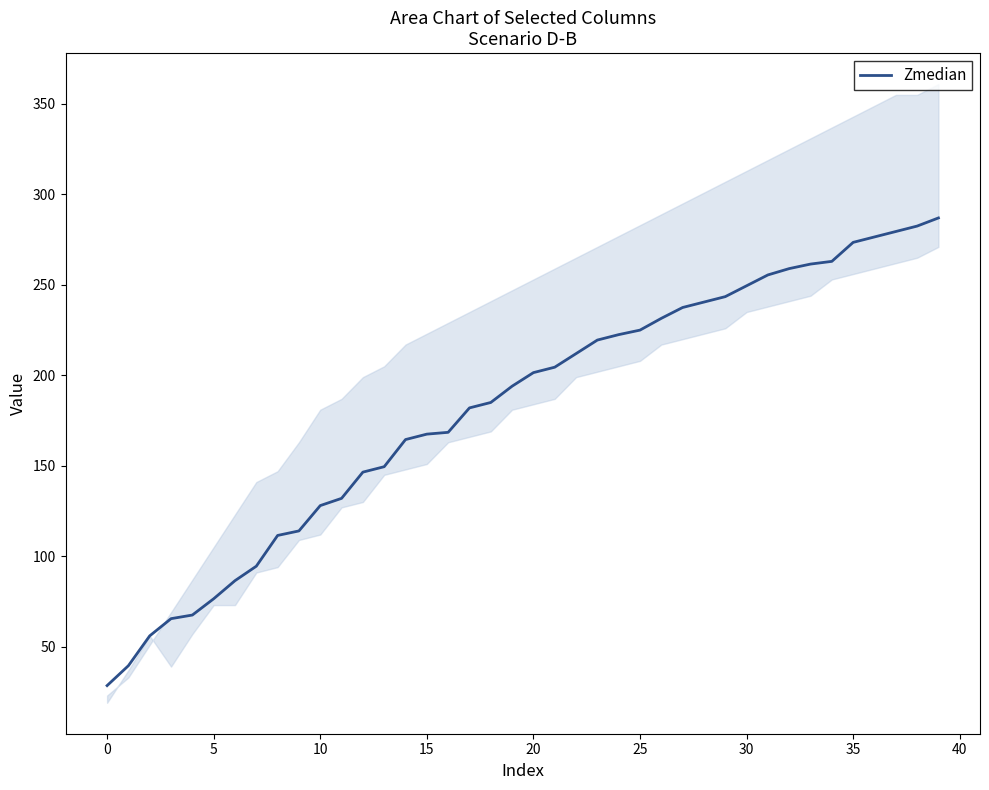

What is the label of the 18th point from the left?

17